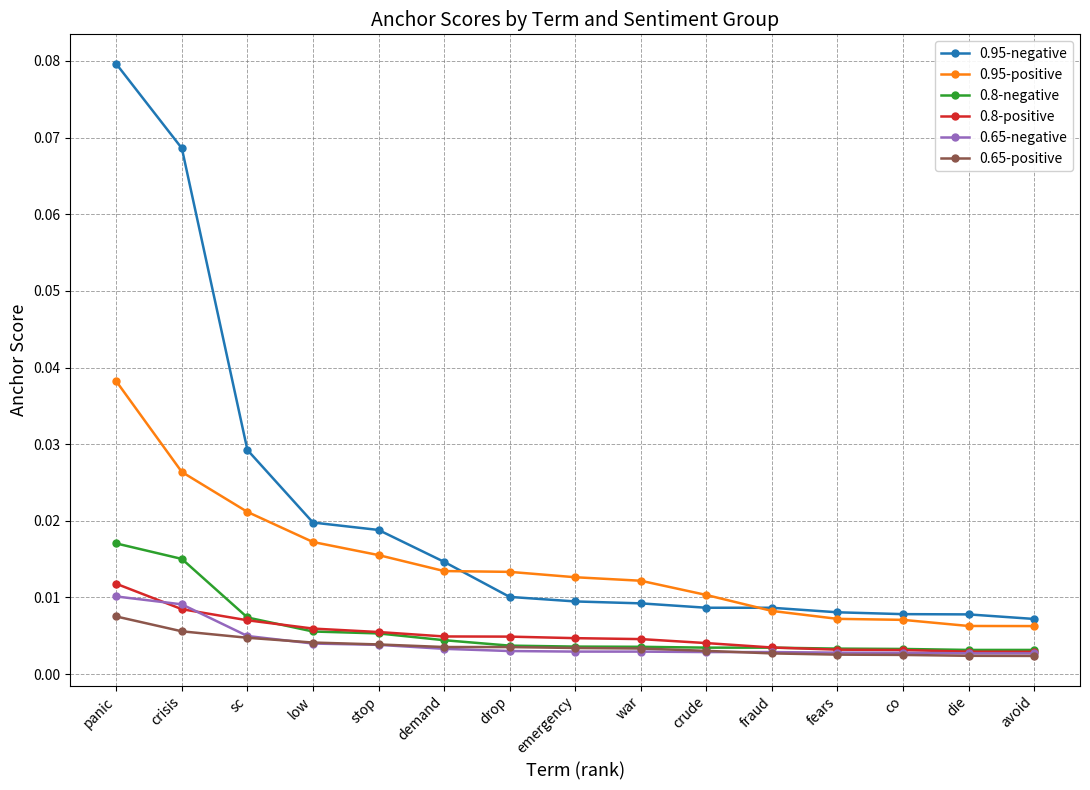

At which label does 0.8-positive reach its peak?

panic